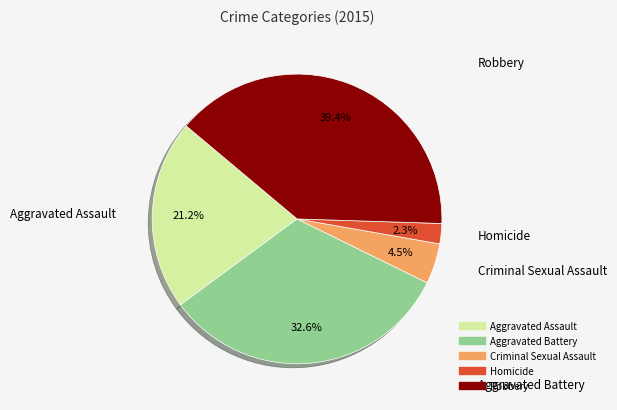

What percentage is the Robbery slice, to the nearest percent?

39%